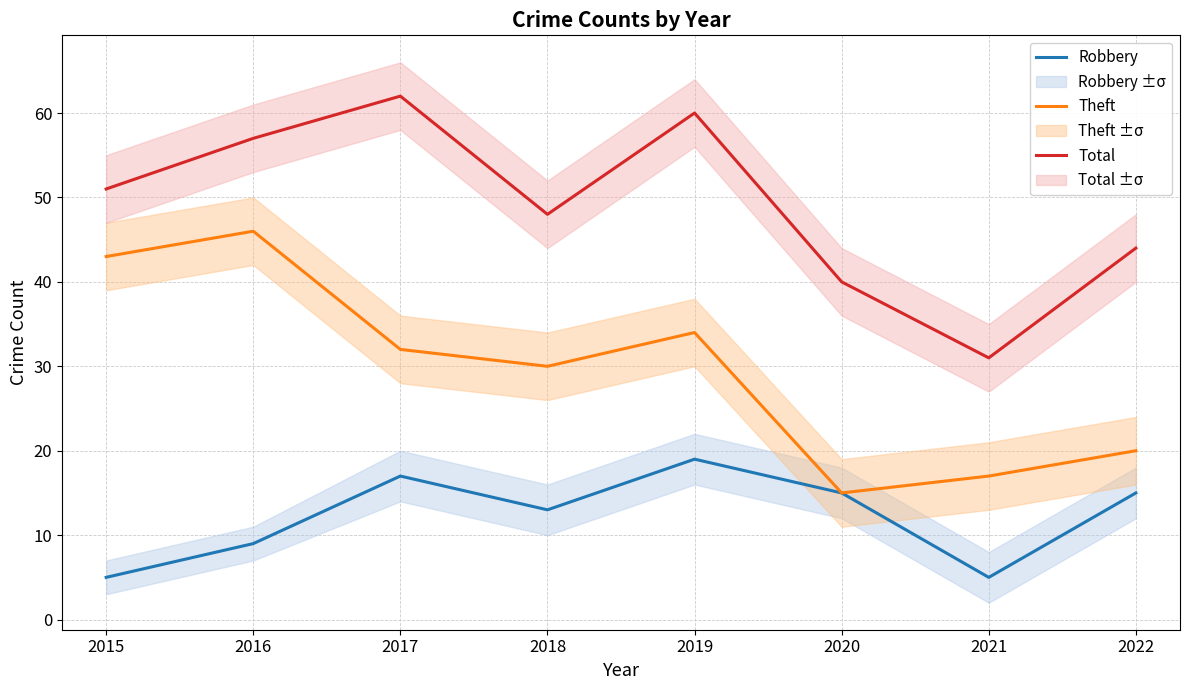

What is the total value across all series at 2017?

111